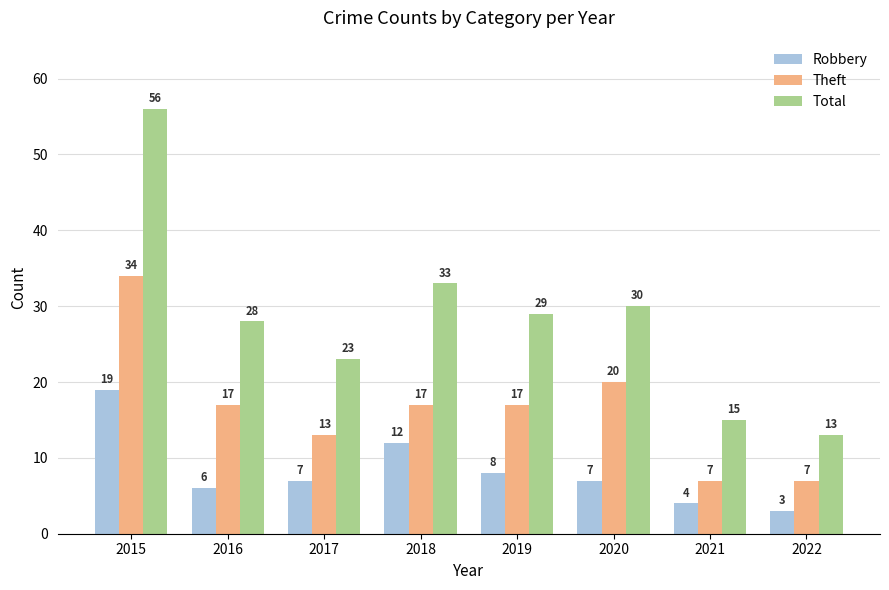

Where is Theft nearest to the value 20?

2020